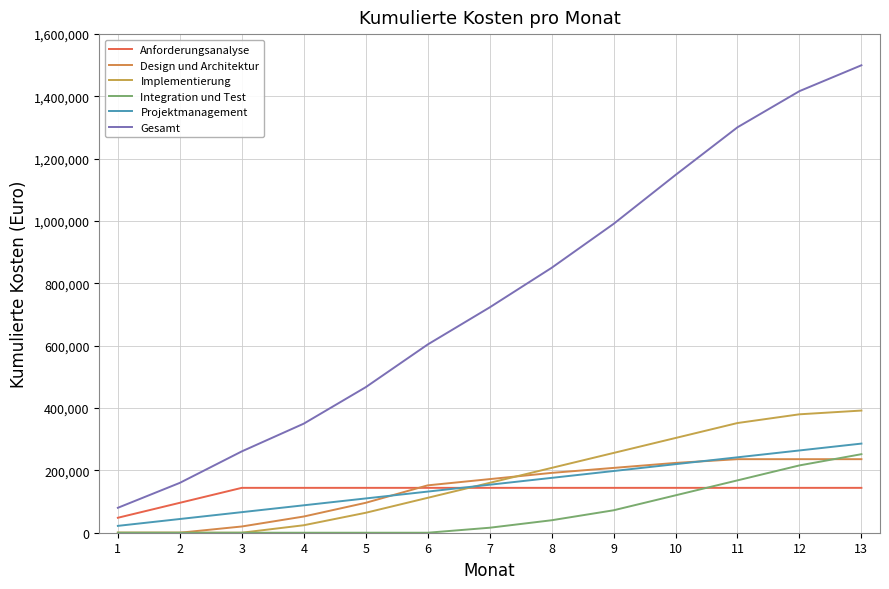

What is the highest value of the Anforderungsanalyse series?

144000